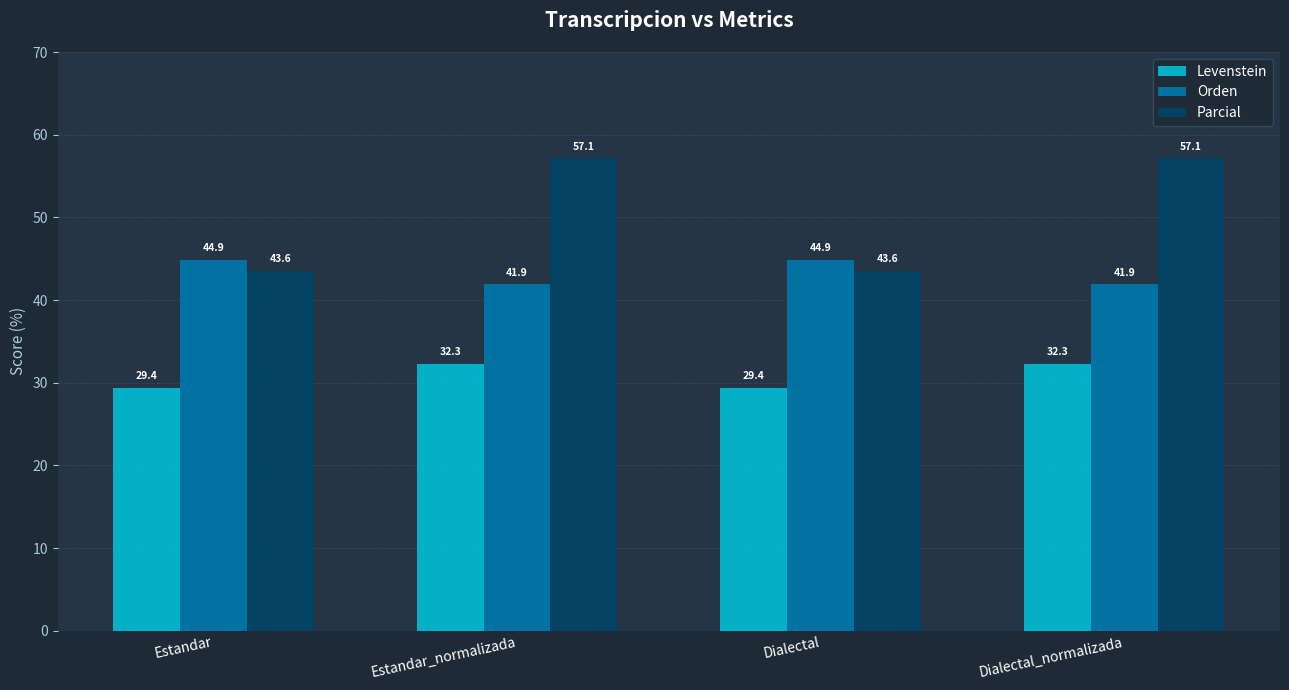

What position from the right is Estandar?

4